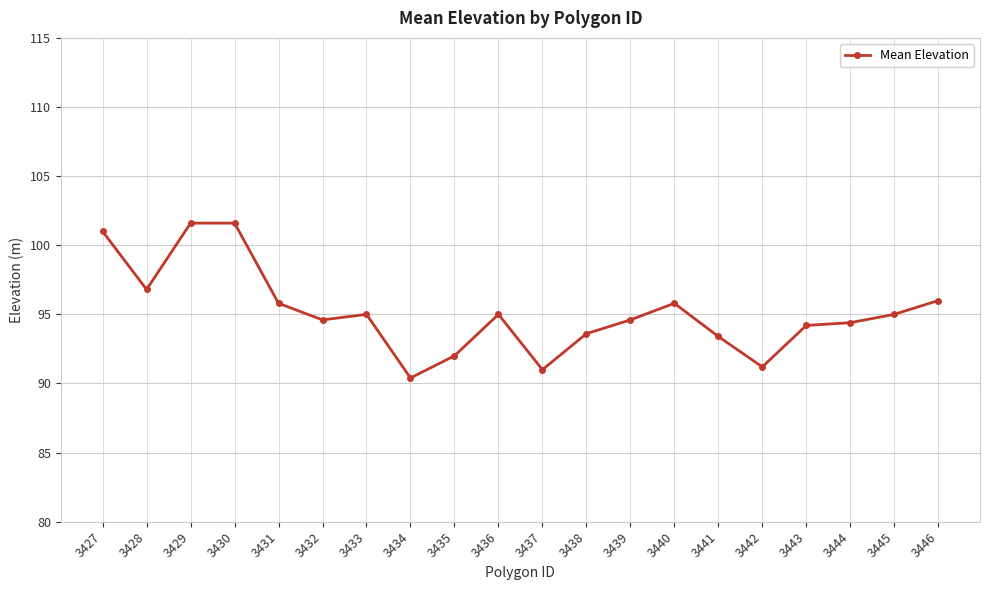

Is this an area chart (filled region under the line)?

No